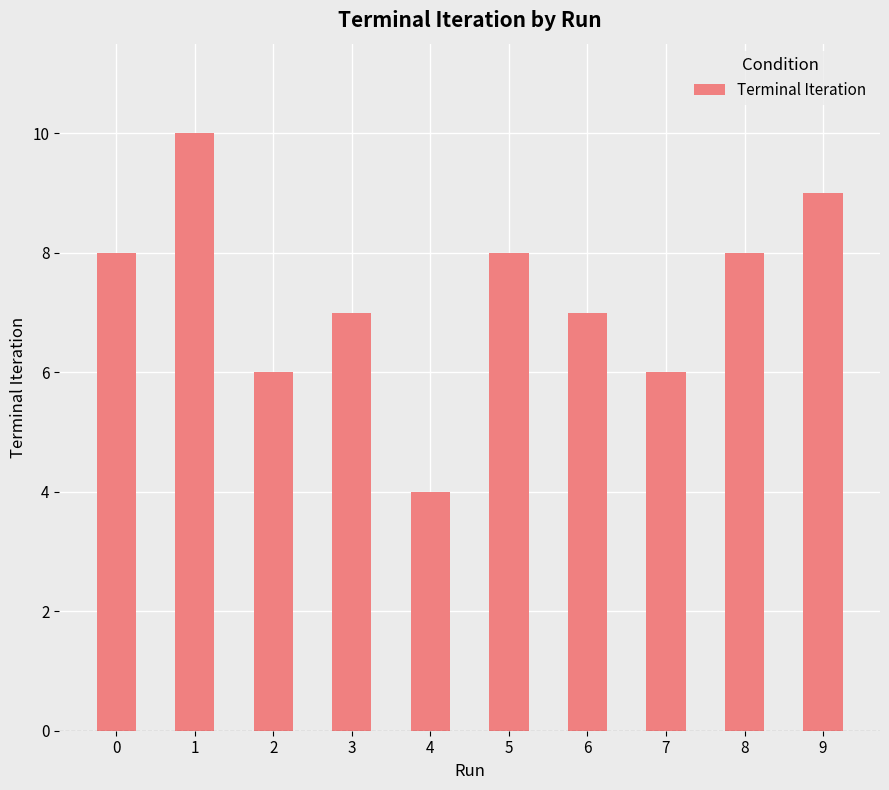

Is it true that the value at 9 is 9?

True